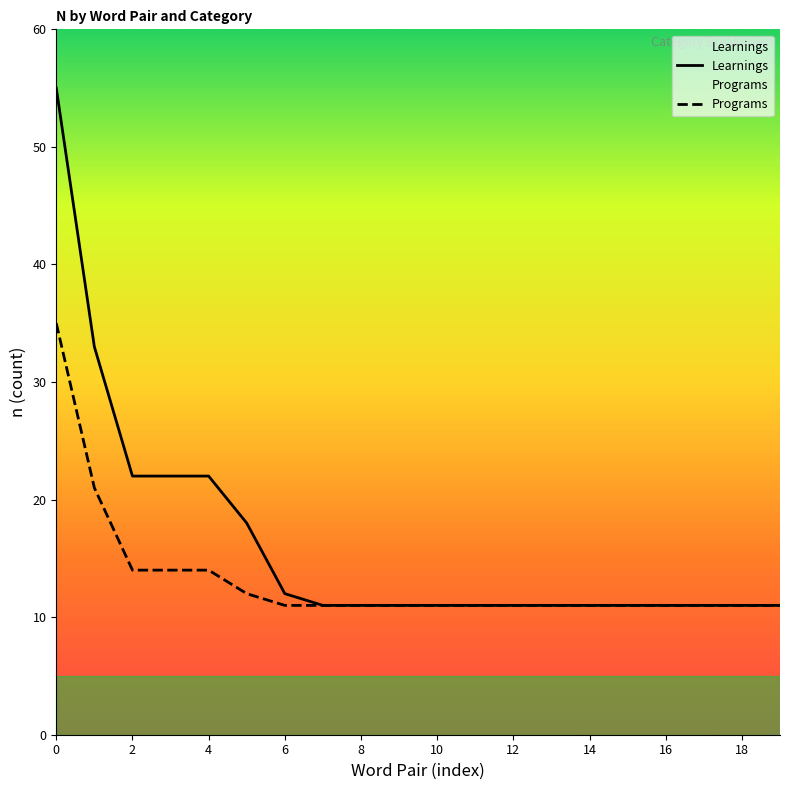

True or false: Programs and Learnings cross at least once.

False